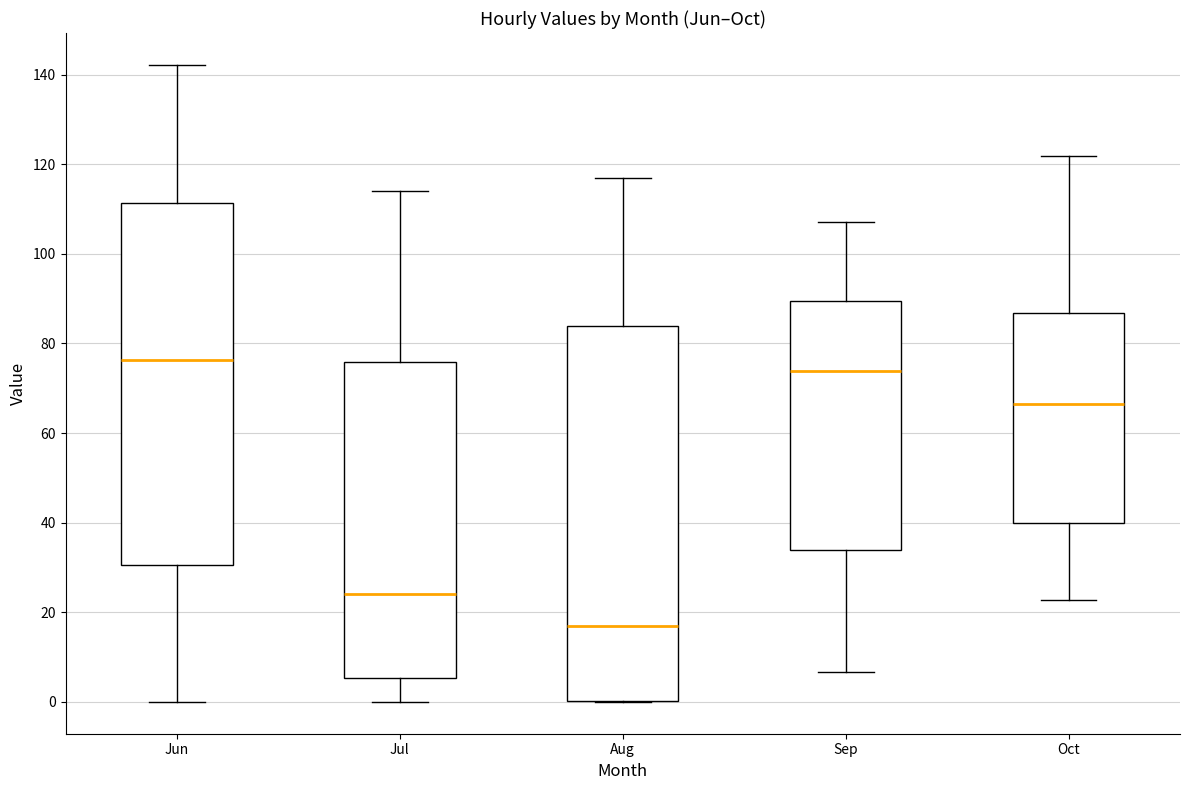

Reading left to right, read every box against the y-axis: the position of its median line, the range the box covers, and the ends of its whiskers. The values are not printed on the chart, so give them approximately, as read against the axis.

Jun: median 76, box 30 to 112, whiskers 0 to 142
Jul: median 24, box 6 to 76, whiskers 0 to 114
Aug: median 16, box 0 to 84, whiskers 0 to 118
Sep: median 74, box 34 to 90, whiskers 6 to 108
Oct: median 66, box 40 to 86, whiskers 22 to 122